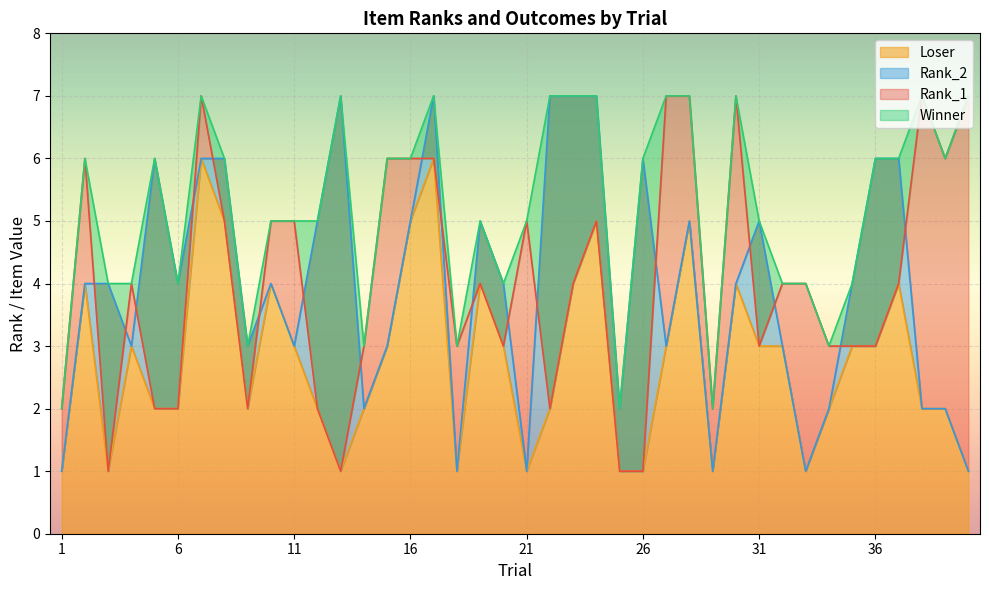

Is it true that Loser equals 2 at 1?

False